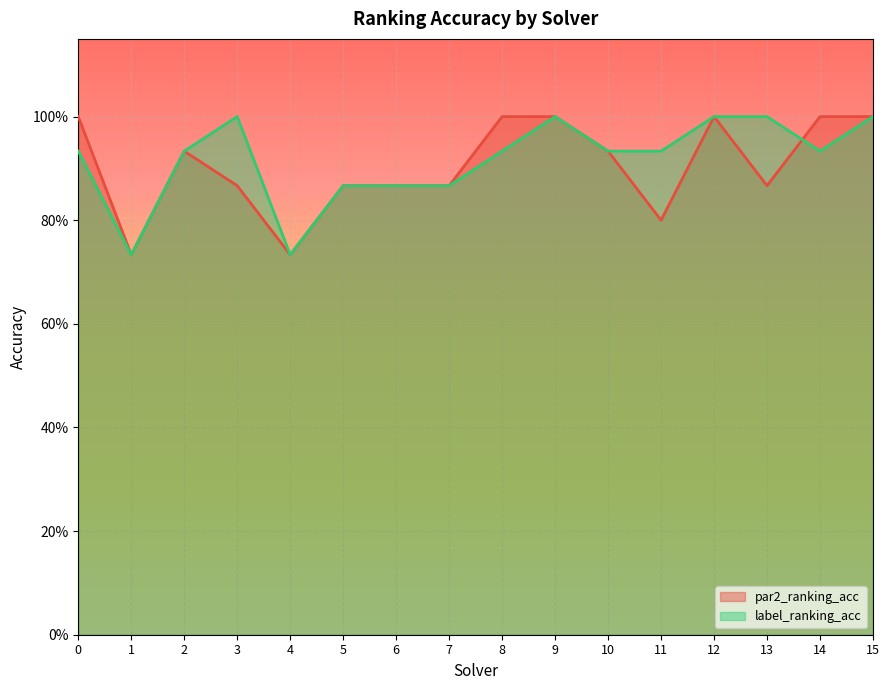

Is it true that label_ranking_acc equals 0.4 at 11?

False